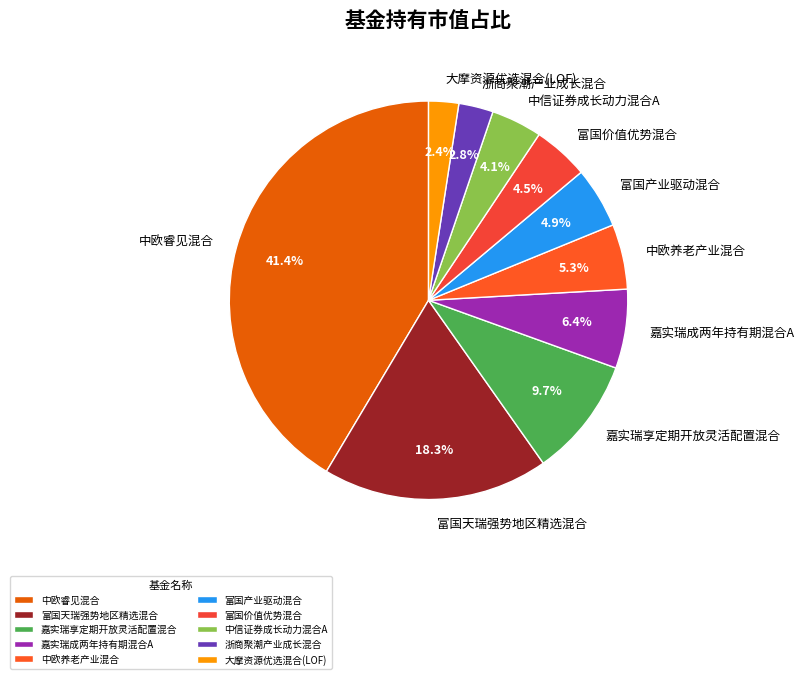

How many slices are in this pie chart?

10